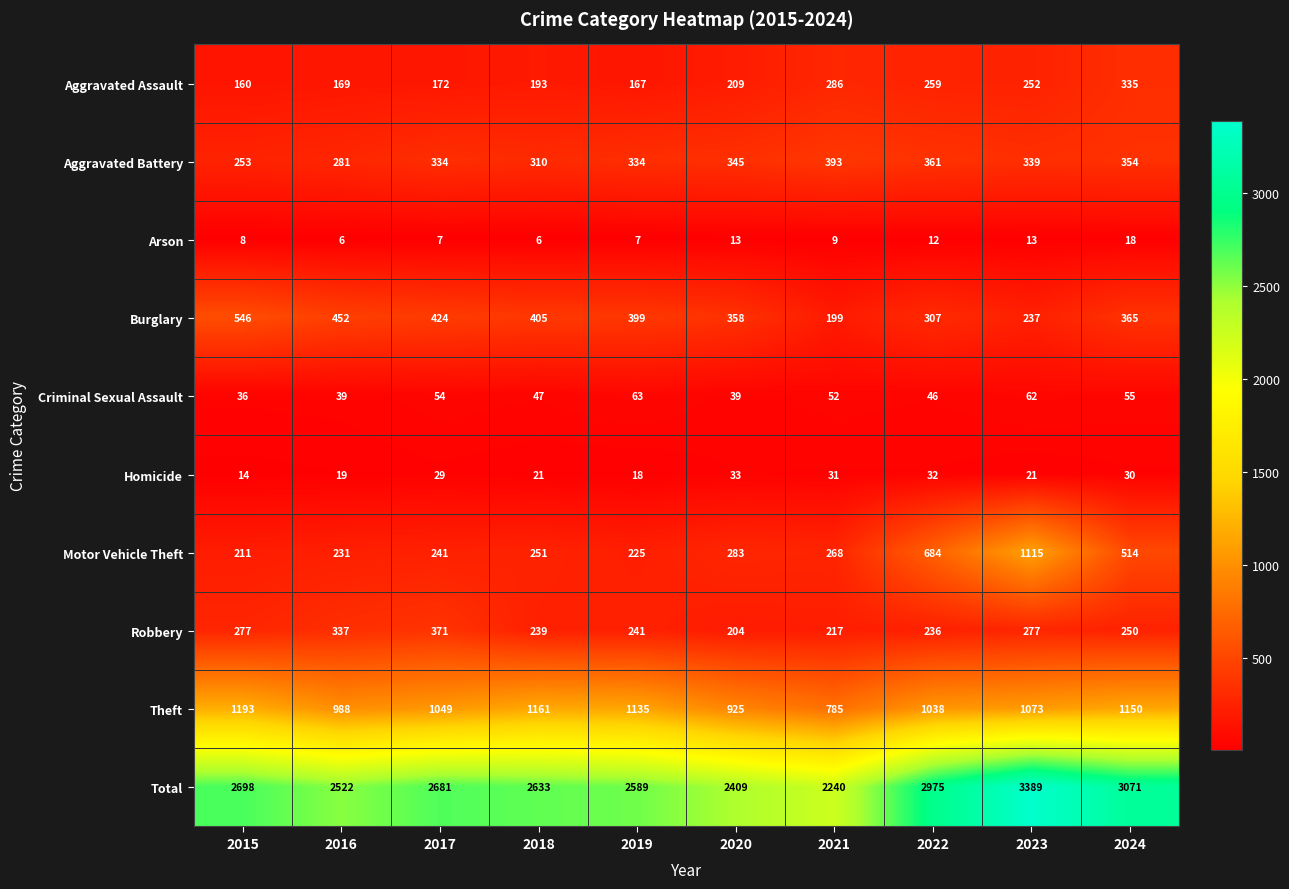

What is the difference between the highest and lowest values at 2015?

2690